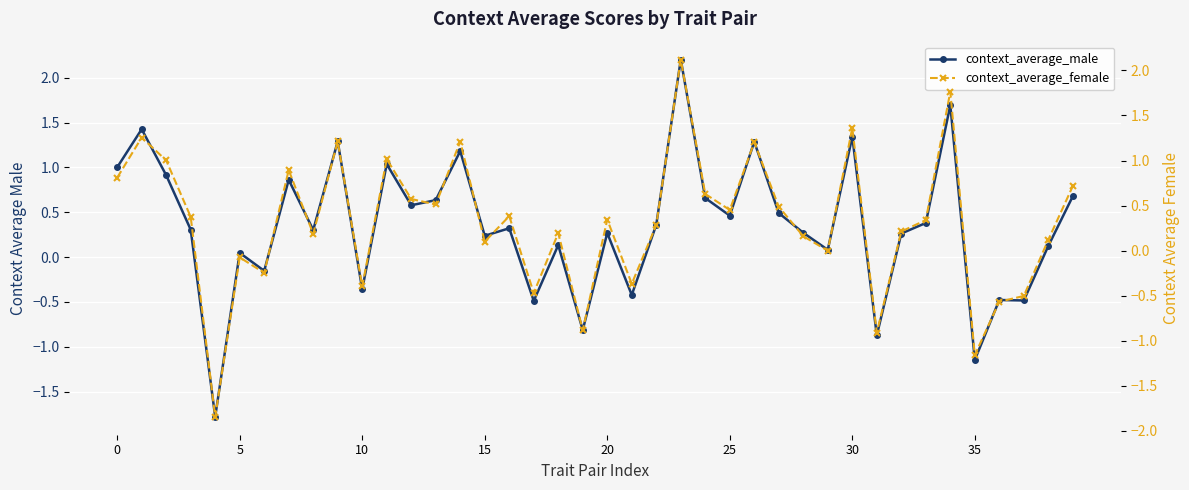

What is the label of the 19th point from the right?

21